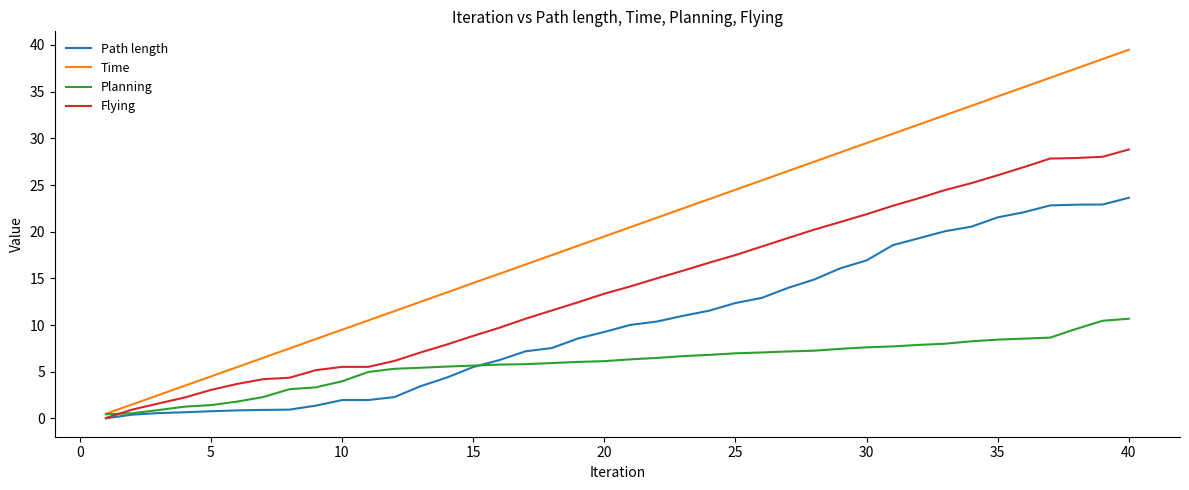

List the series in order of their peak value, lowest first.

Planning, Path length, Flying, Time